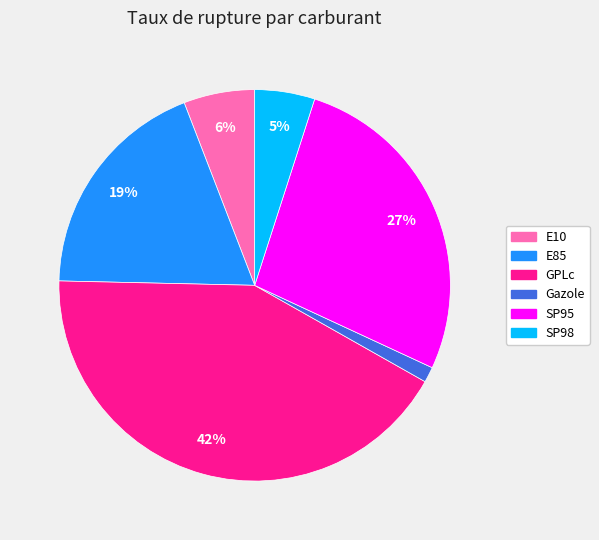

Between E85 and GPLc, which is larger?

GPLc